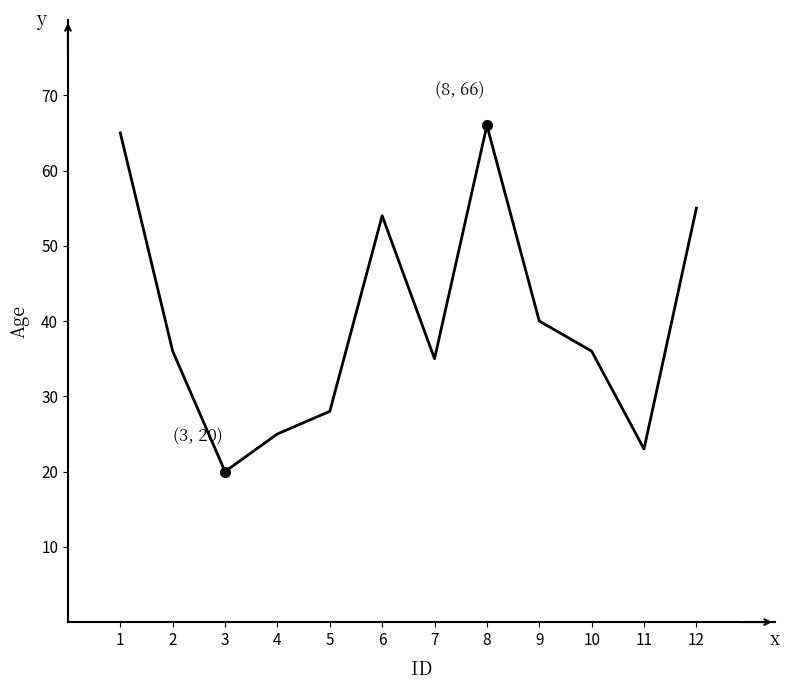

Reading left to right, what are all the values shown in this chart?

1=65	2=36	3=20	4=25	5=28	6=54	7=35	8=66	9=40	10=36	11=23	12=55